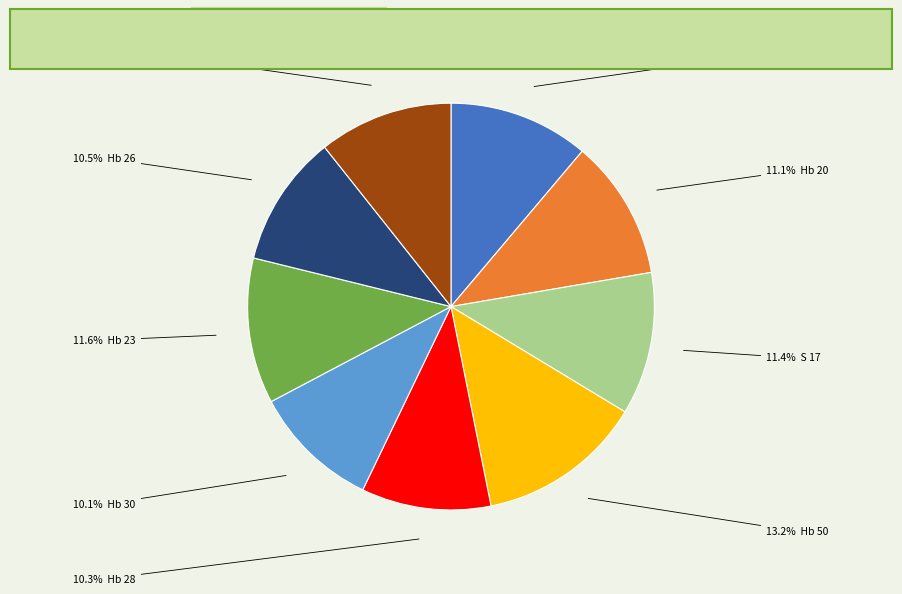

How many slices are in this pie chart?

9